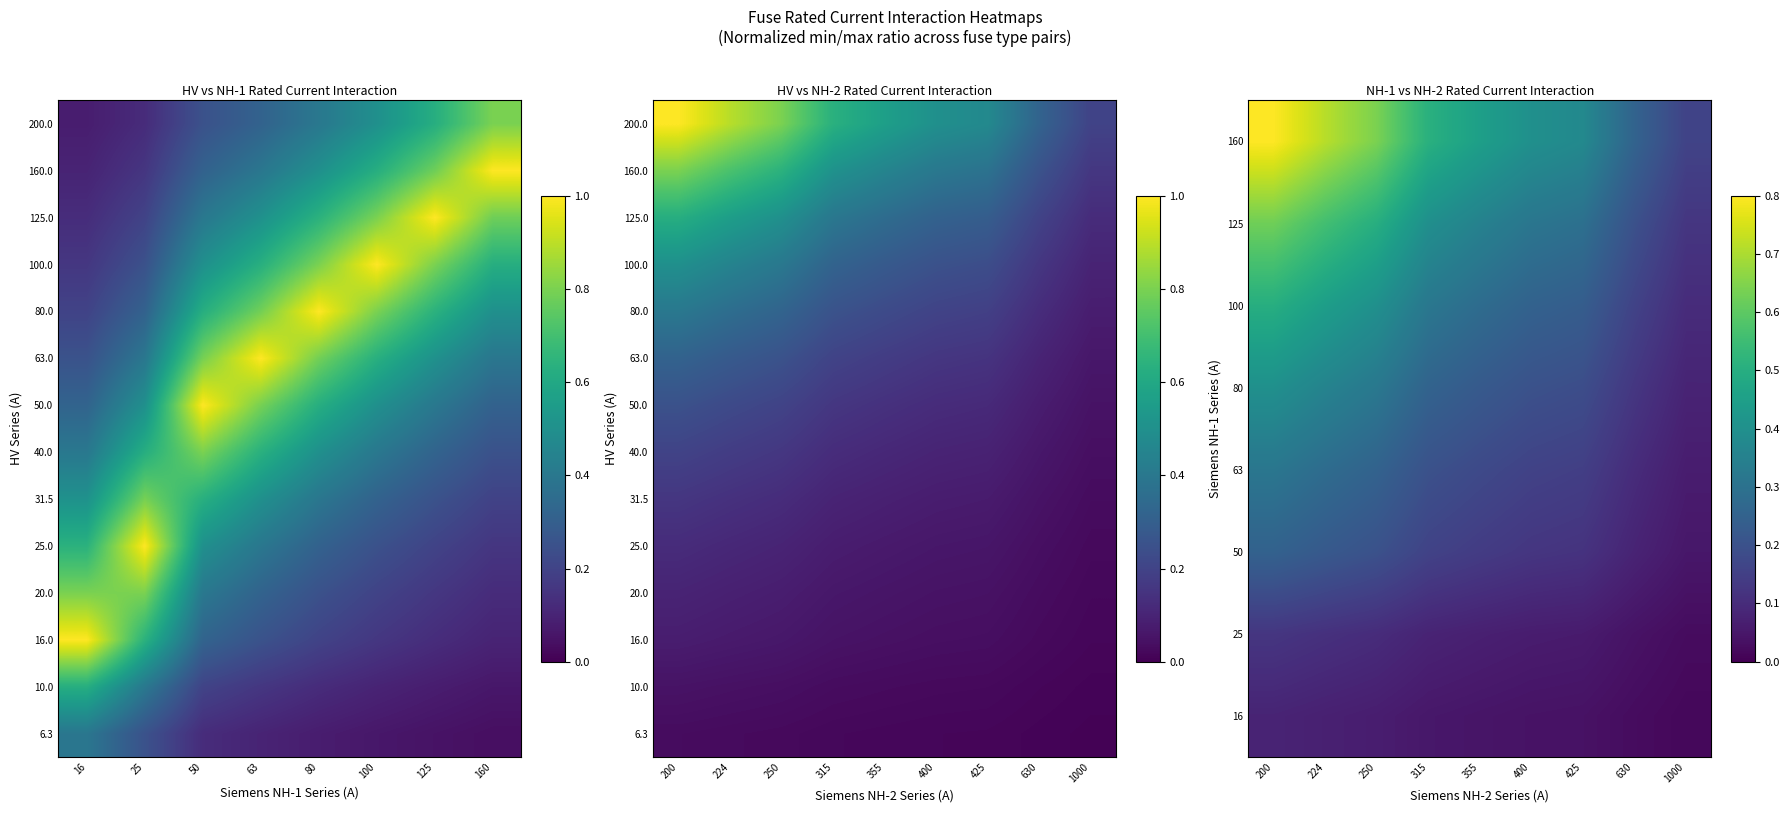

Count the number of data series in this chart.

14